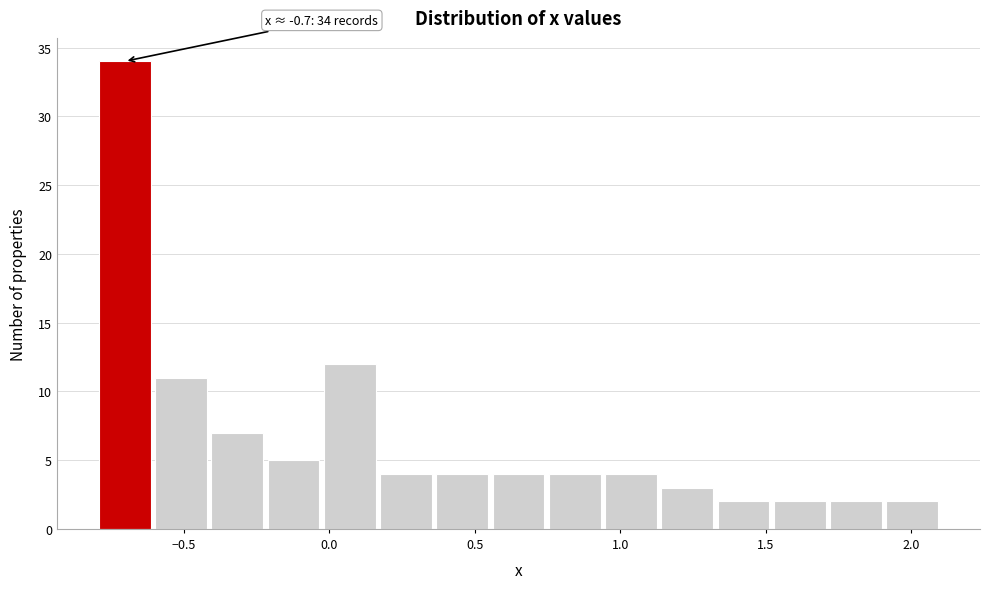

Around what value on the x-axis is the tallest bar? Give the approximate position of its centre, as read against the axis.

-0.70